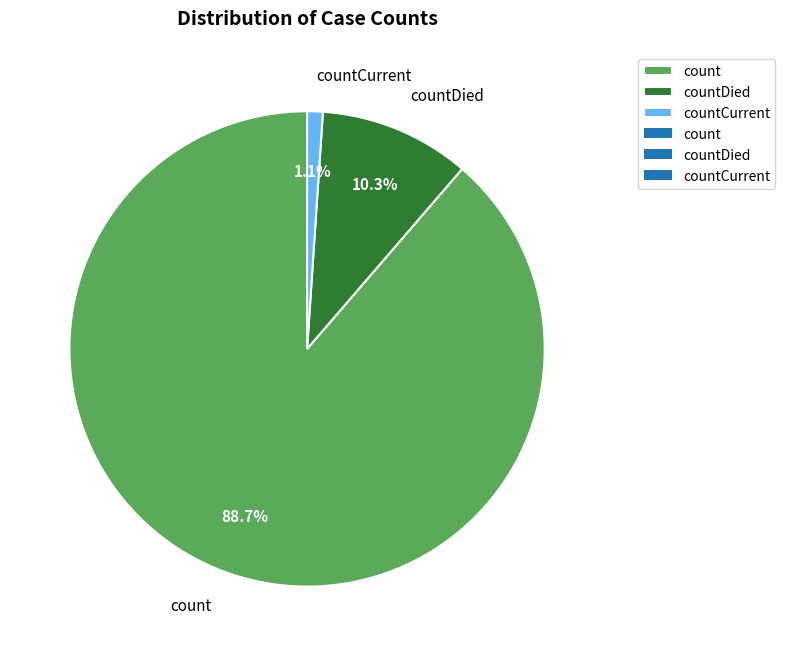

What is the largest slice in the pie chart?

count